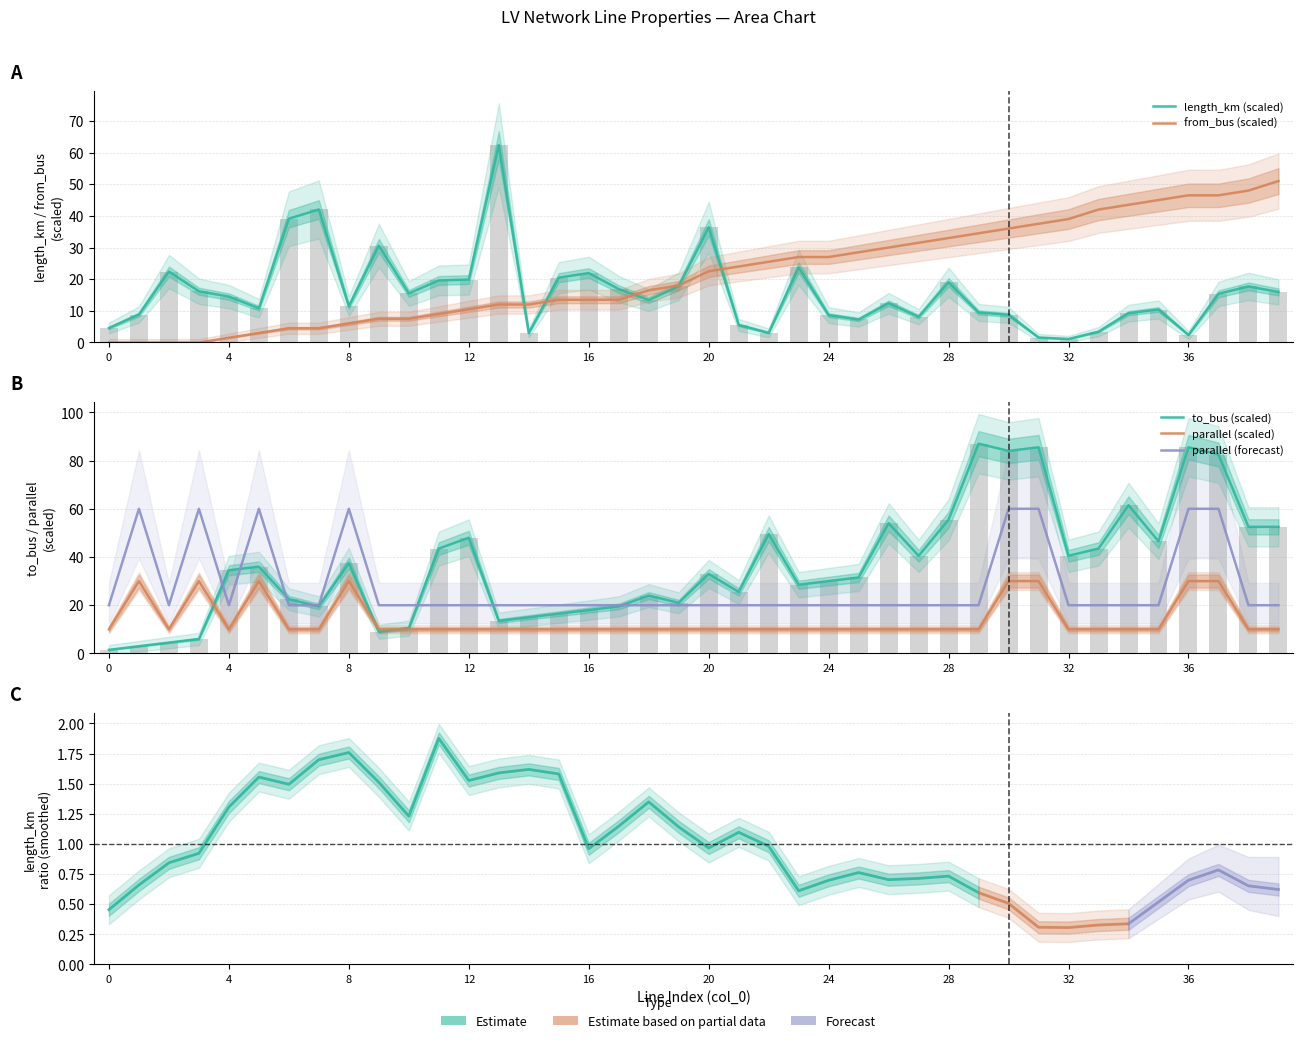

What are all the series names shown in the legend?

length_km, from_bus, to_bus, parallel